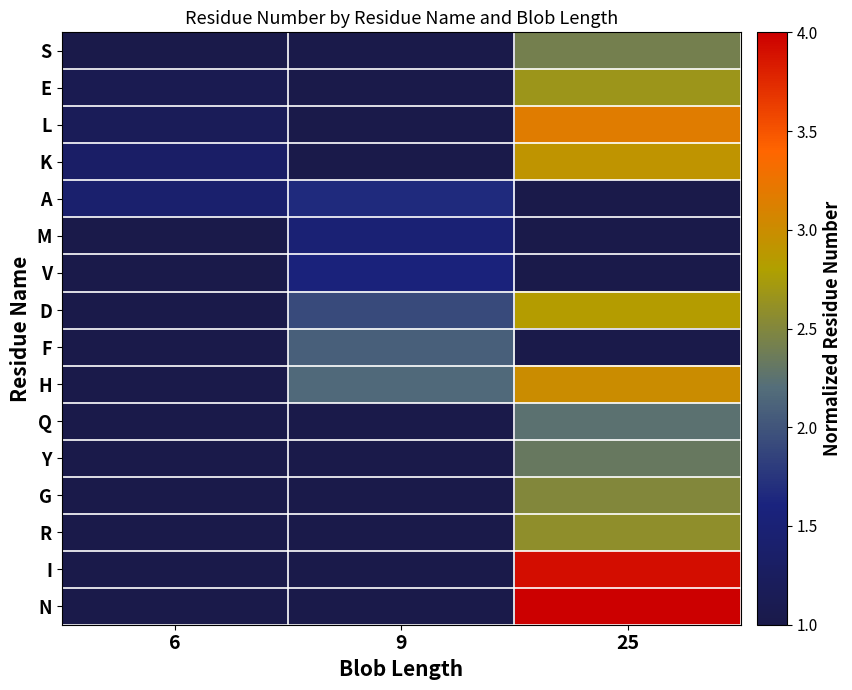

Reading left to right, extract all data points from this chart.

S: 6=1.0	9=1.0	25=2.4
E: 6=1.1	9=1.0	25=2.7
L: 6=1.2	9=1.0	25=3.2
K: 6=1.3	9=1.0	25=2.9
A: 6=1.4	9=1.7	25=1.0
M: 6=1.0	9=1.5	25=1.0
V: 6=1.0	9=1.6	25=1.0
D: 6=1.0	9=1.9	25=2.8
F: 6=1.0	9=2.1	25=1.0
H: 6=1.0	9=2.2	25=3.0
Q: 6=1.0	9=1.0	25=2.2
Y: 6=1.0	9=1.0	25=2.3
G: 6=1.0	9=1.0	25=2.5
R: 6=1.0	9=1.0	25=2.6
I: 6=1.0	9=1.0	25=3.9
N: 6=1.0	9=1.0	25=4.0